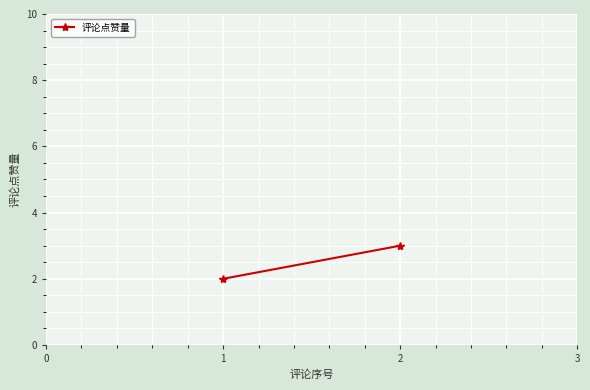

How many values are between 2 and 3?

2